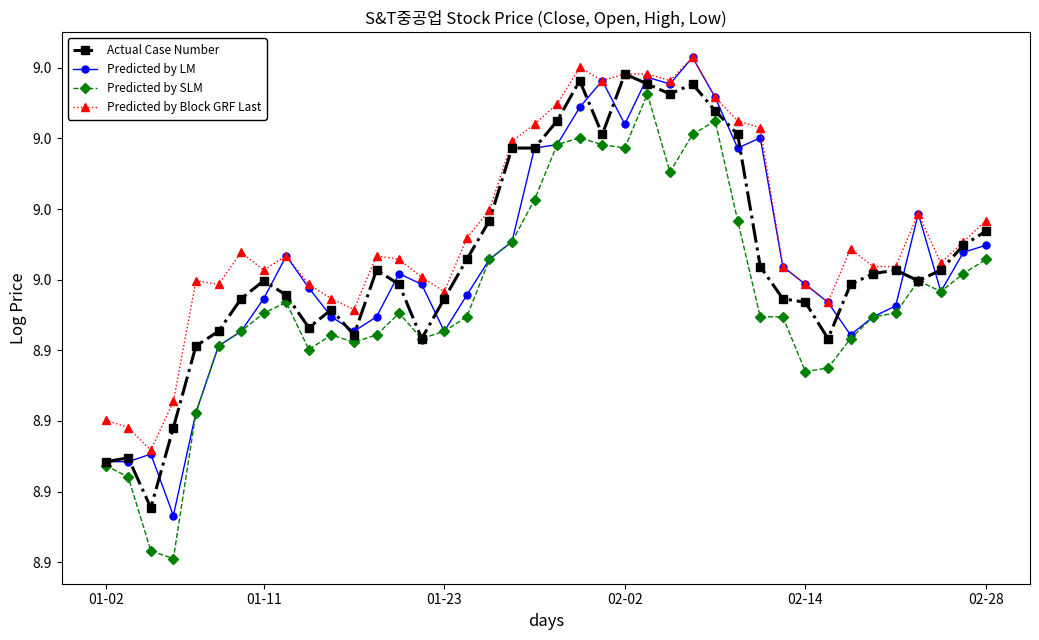

True or false: Actual Case Number and Predicted by Block GRF Last intersect in this chart.

False